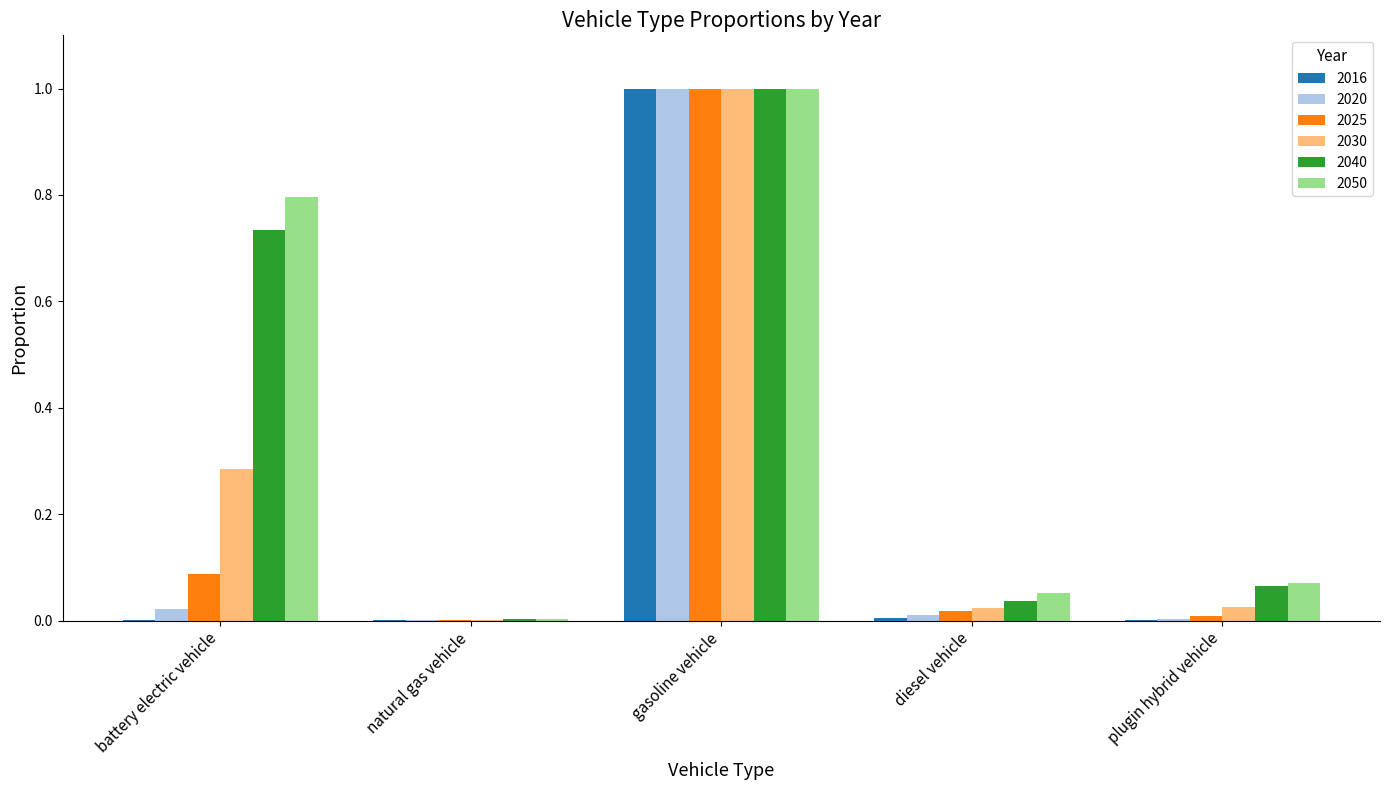

The value of 2040 at diesel vehicle is 0.1. True or false?

False